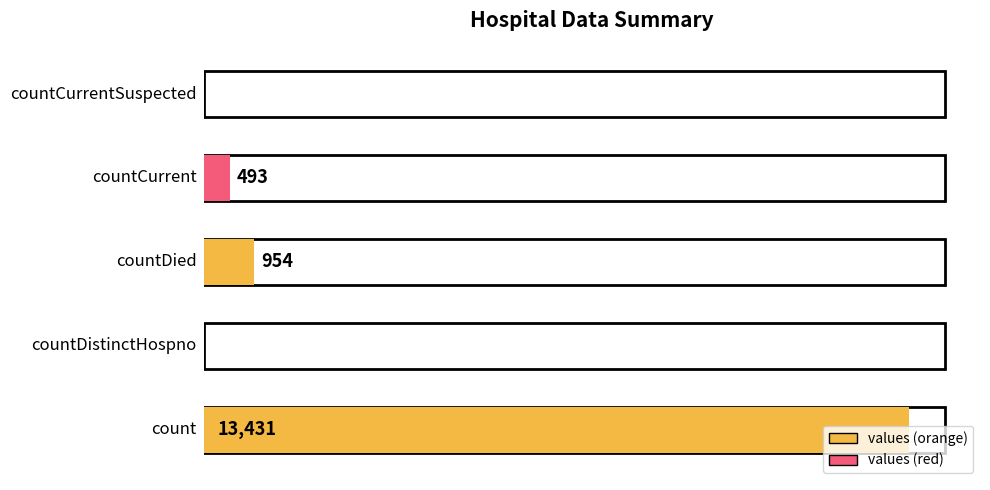

Reading right to left, list all the values displayed in this chart.

0	493	954	0	13431